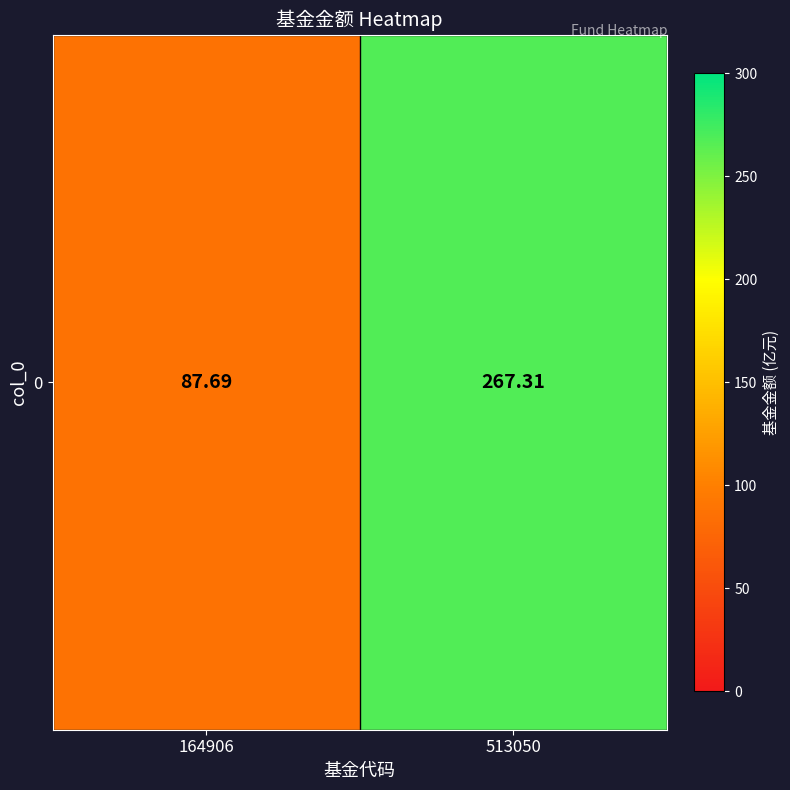

Which has a higher value, 513050 or 164906?

513050